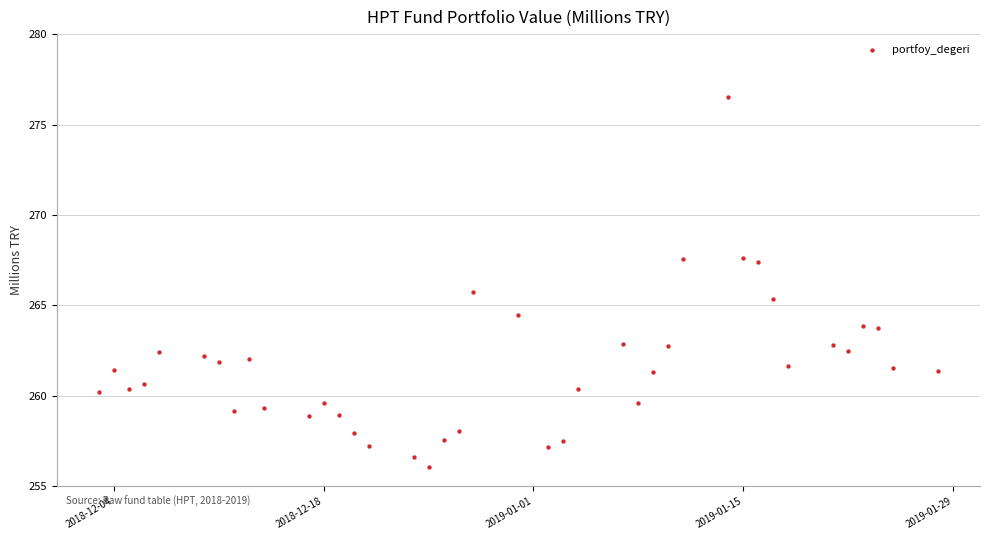

What Y value in the scatter plot is closest to 266?

265.7